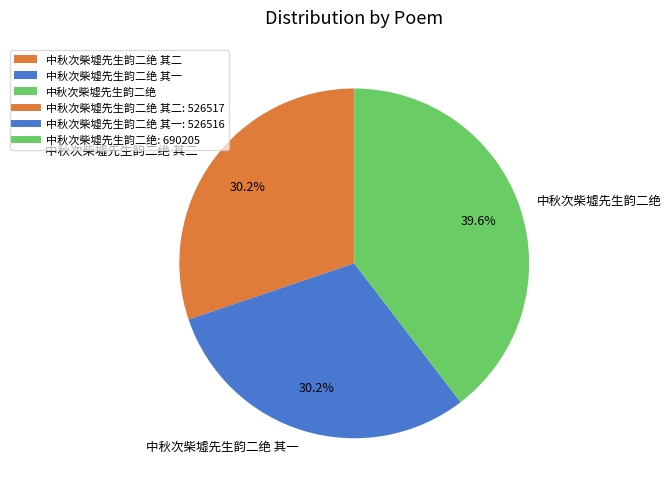

The 中秋次柴墟先生韵二绝 其二 slice represents 23% of the pie. True or false?

False